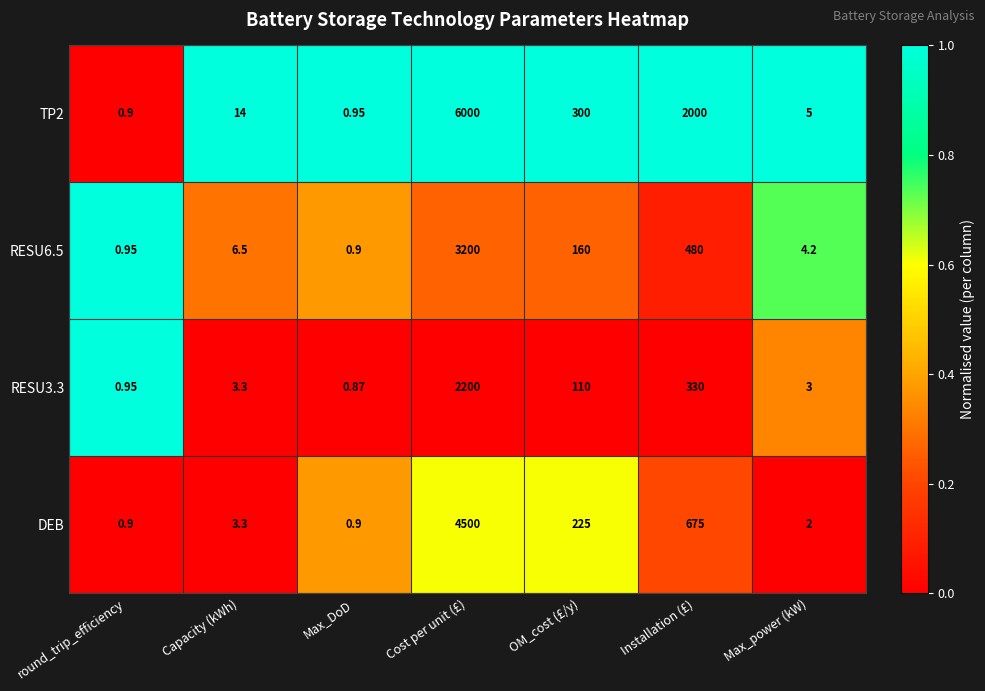

Which label corresponds to the largest value in the chart?

Cost per unit (£)